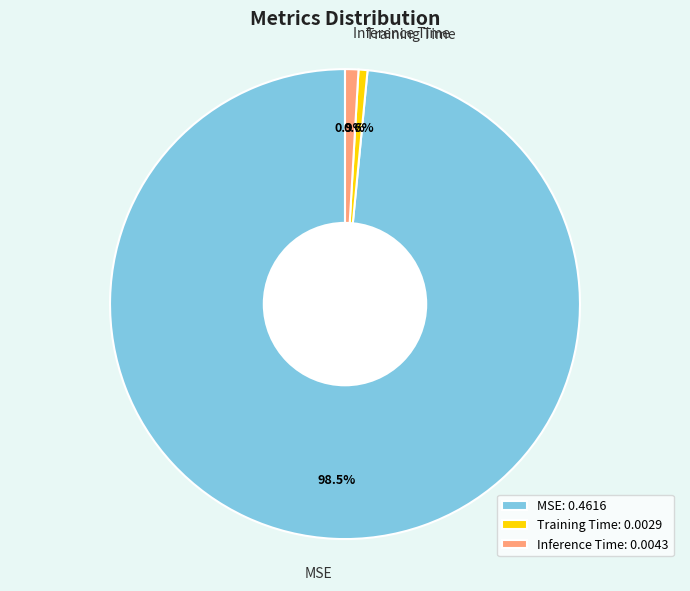

Which slice is the largest?

MSE